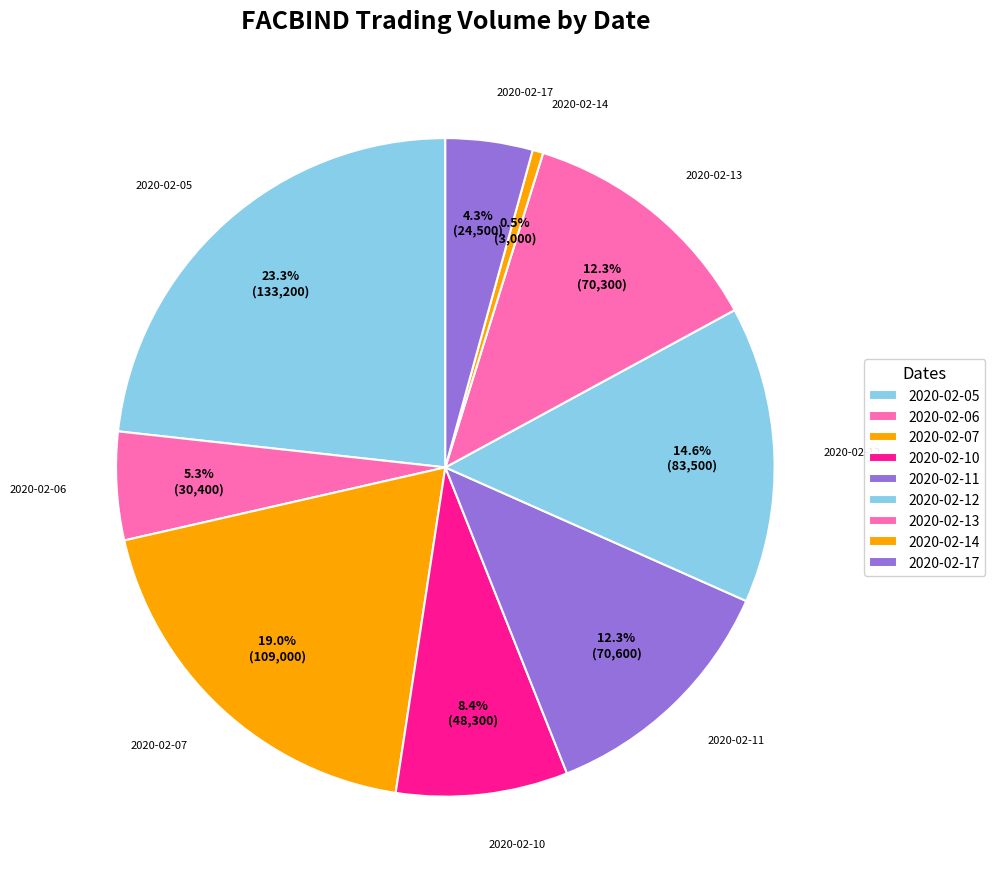

How many slices are in this pie chart?

9